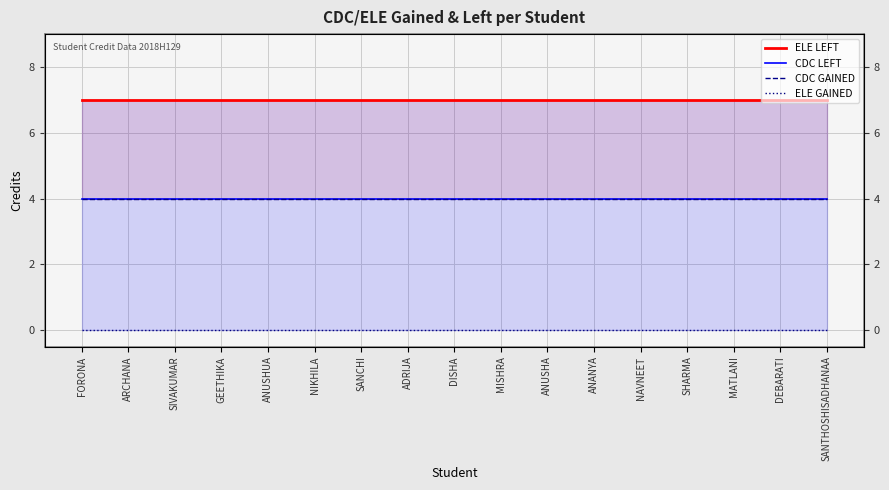

Reading right to left, extract all data points from this chart.

ELE LEFT: 7	7	7	7	7	7	7	7	7	7	7	7	7	7	7	7	7
CDC LEFT: 4	4	4	4	4	4	4	4	4	4	4	4	4	4	4	4	4
CDC GAINED: 4	4	4	4	4	4	4	4	4	4	4	4	4	4	4	4	4
ELE GAINED: 0	0	0	0	0	0	0	0	0	0	0	0	0	0	0	0	0